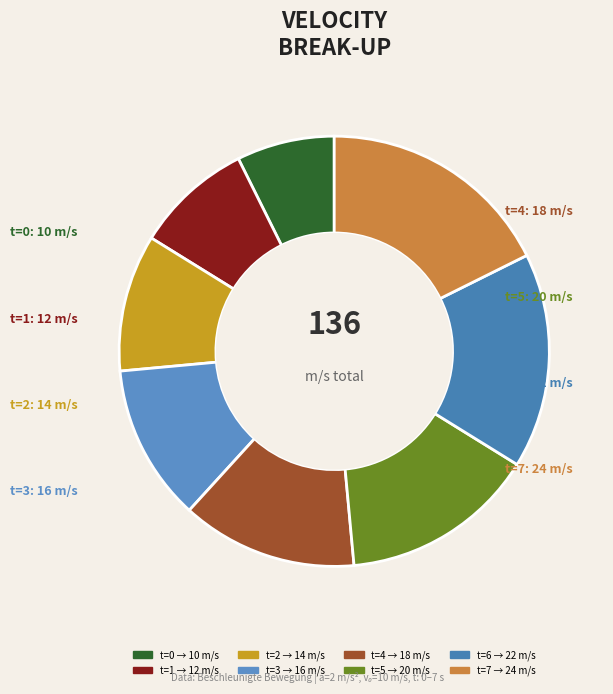

What is the ratio of the value at t=2 to the value at t=0?

1.4